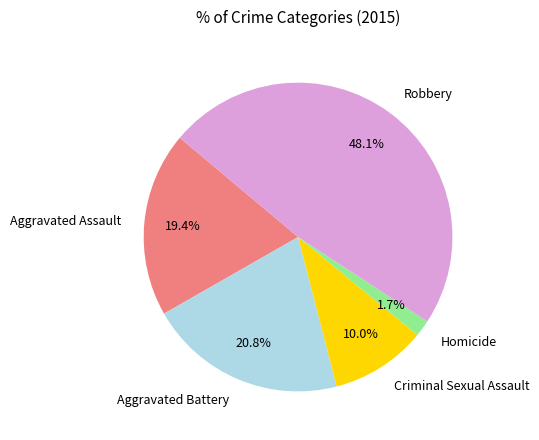

Which slice is the largest?

Robbery